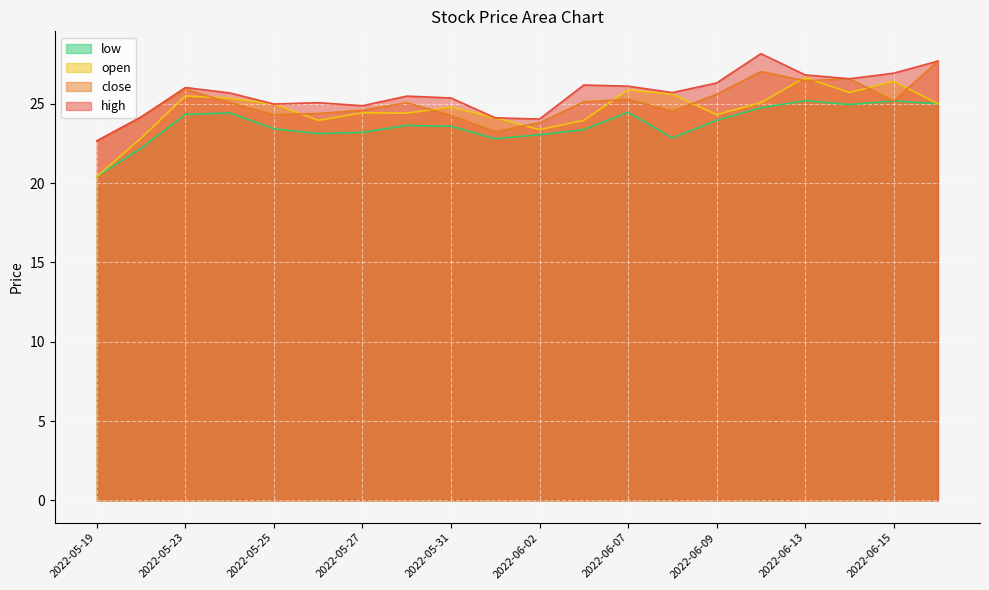

True or false: close and open intersect in this chart.

True